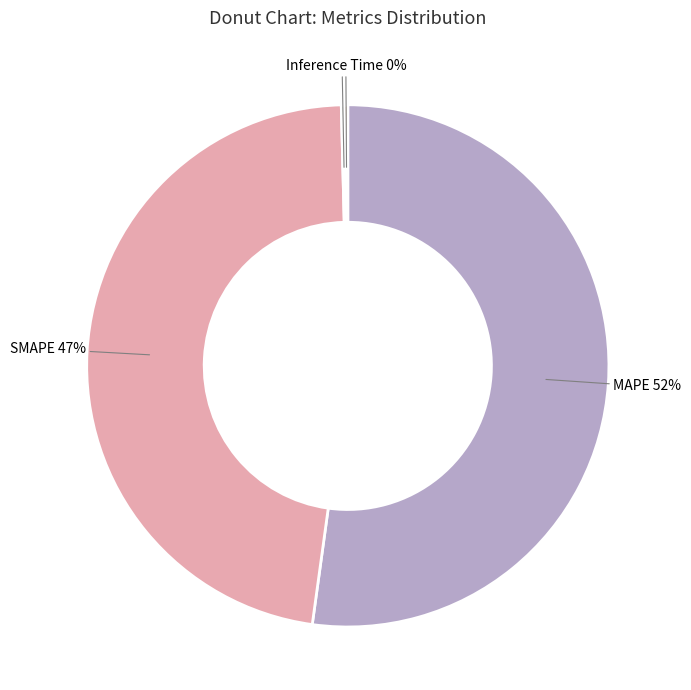

Combined, do MAPE and SMAPE account for over 50%?

Yes